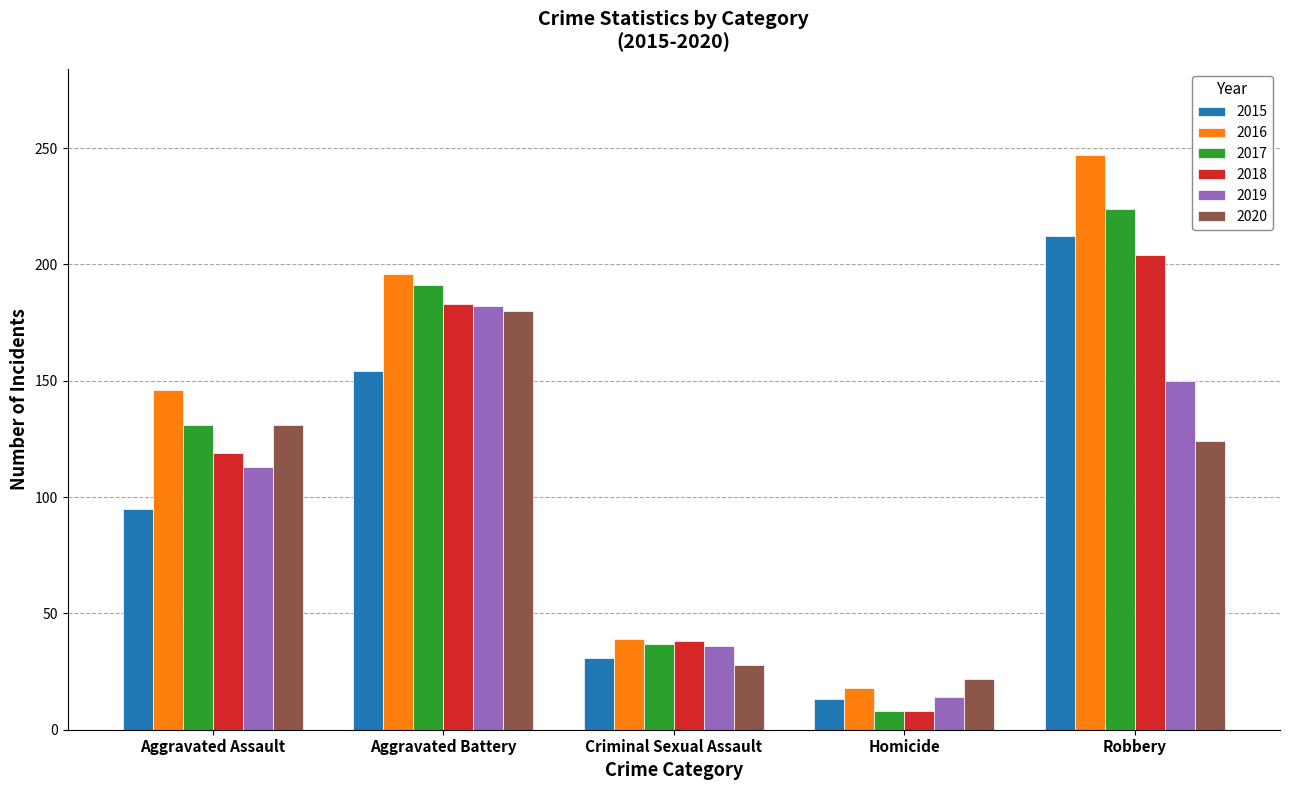

At which category is the sum across all series the highest?

Robbery